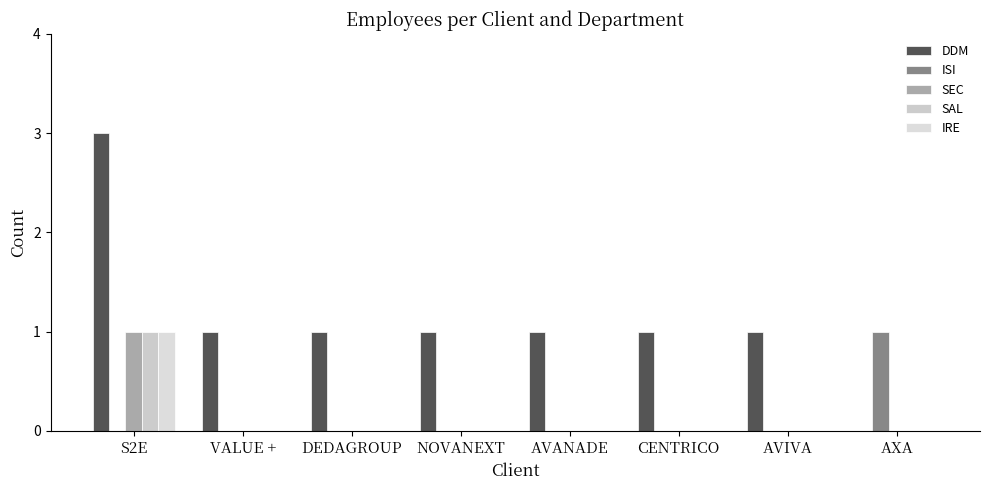

Which series changed the most between CENTRICO and AVIVA?

DDM